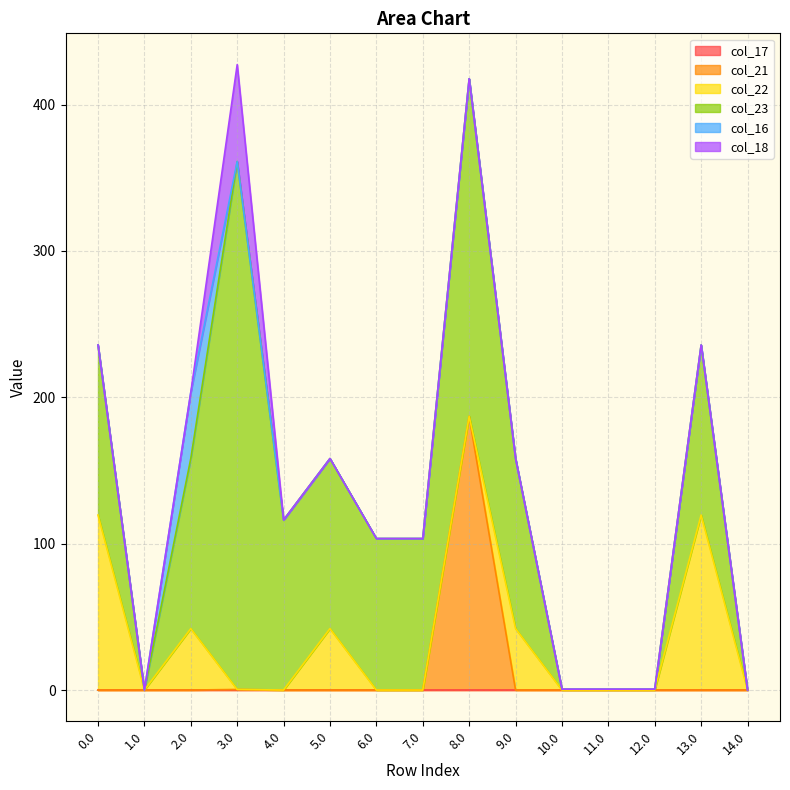

How many distinct data groups are displayed?

6